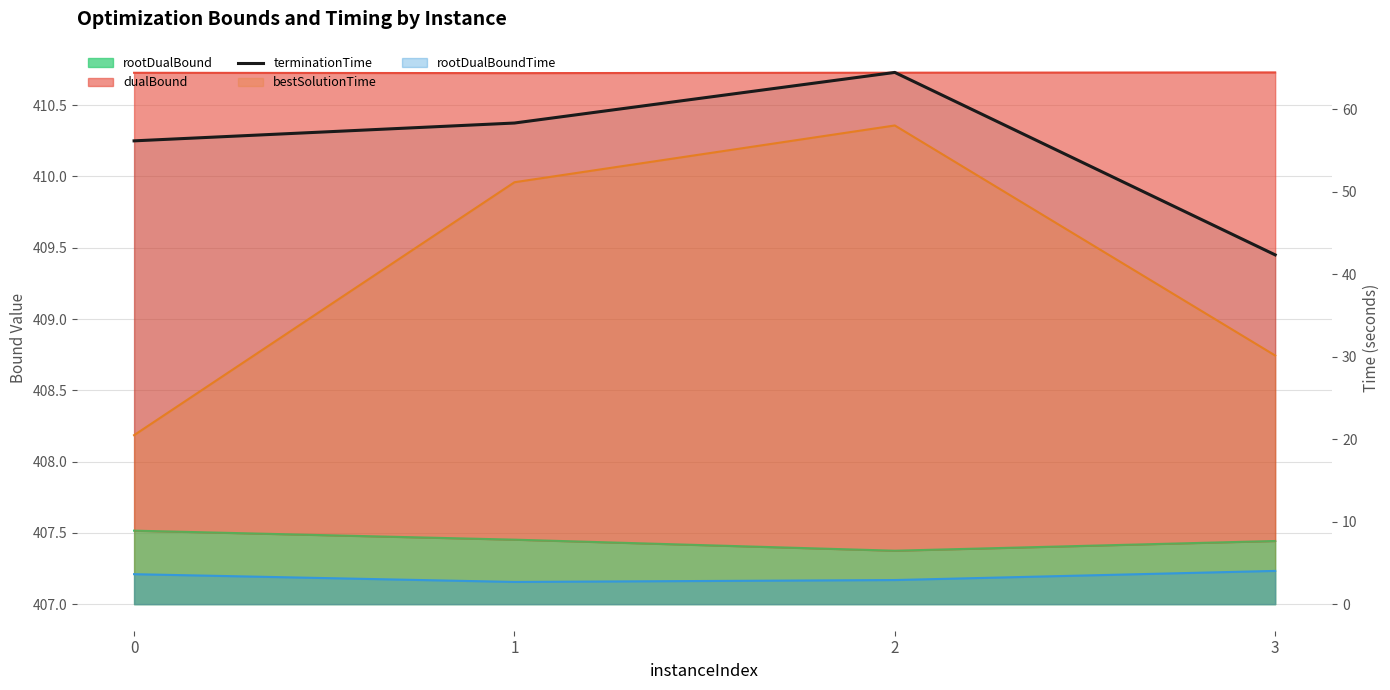

The value at 0 is 27.1. True or false?

False